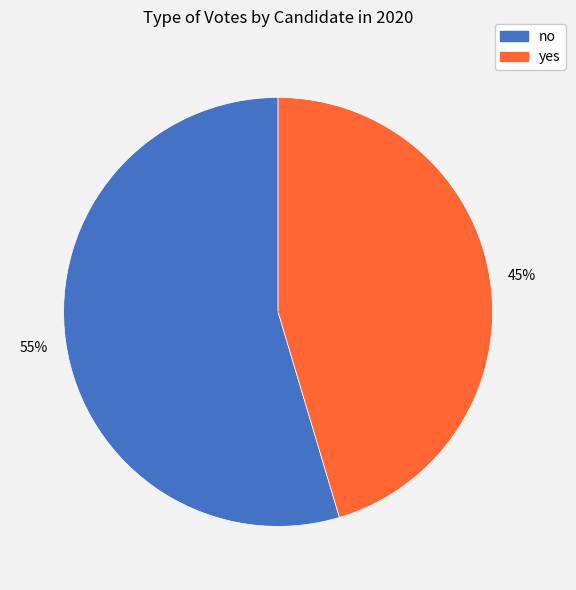

What is the ratio of the value at yes to the value at no?

0.8